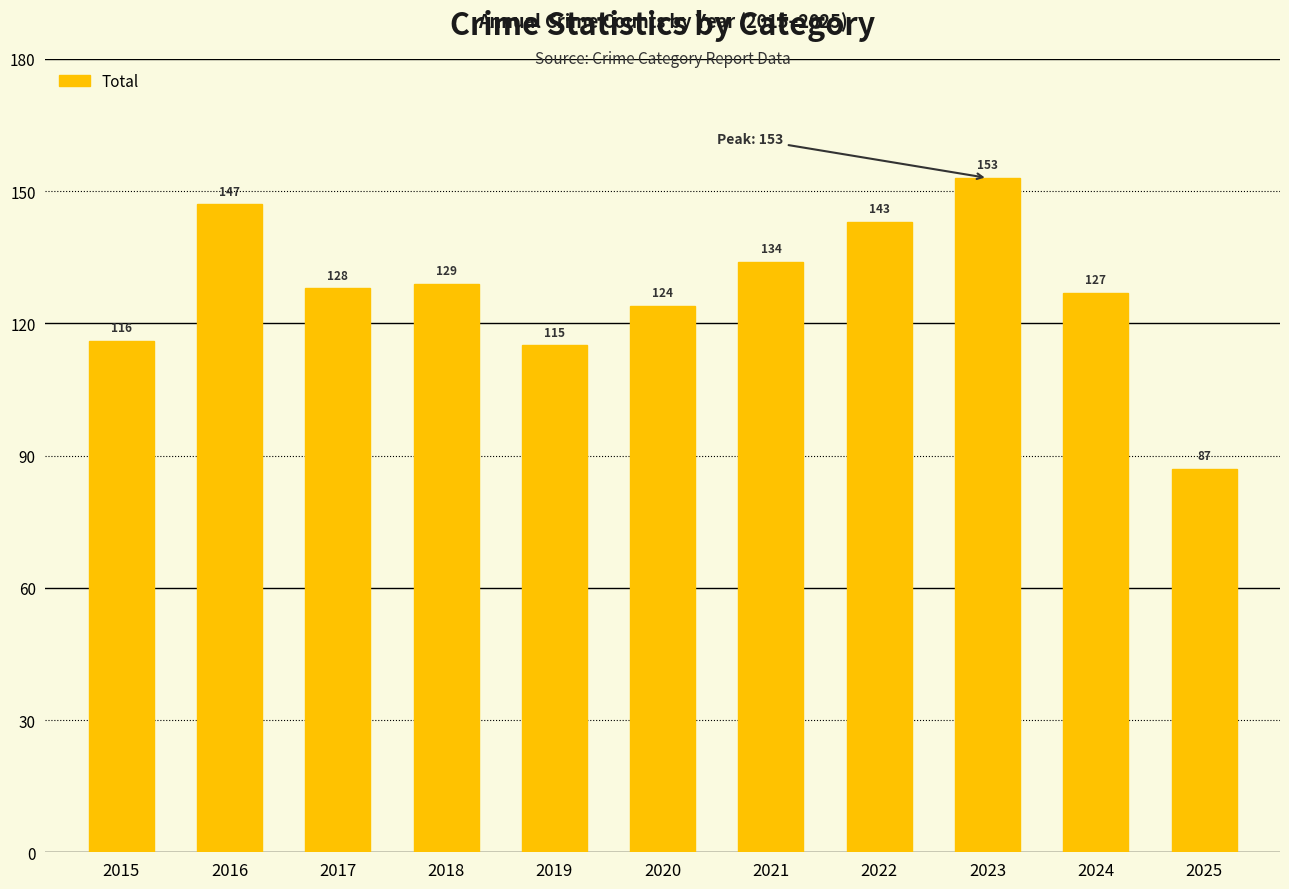

Reading left to right, what are all the values shown in this chart?

2015=116	2016=147	2017=128	2018=129	2019=115	2020=124	2021=134	2022=143	2023=153	2024=127	2025=87